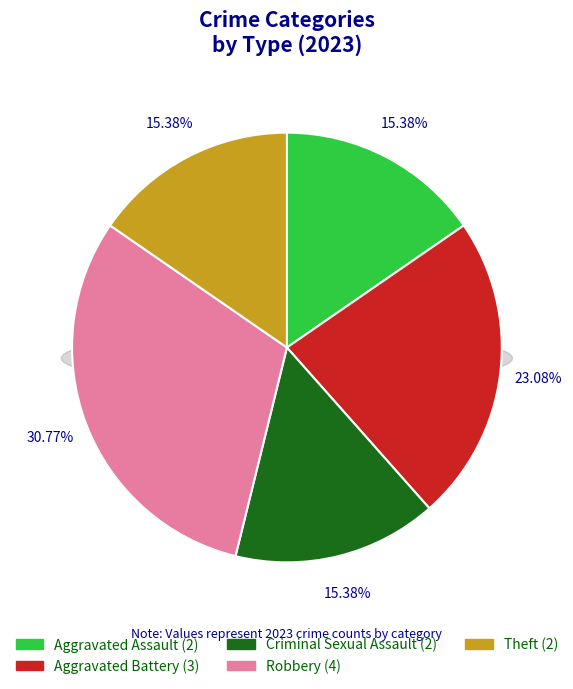

To the nearest percent, what portion does Aggravated Assault represent?

15%